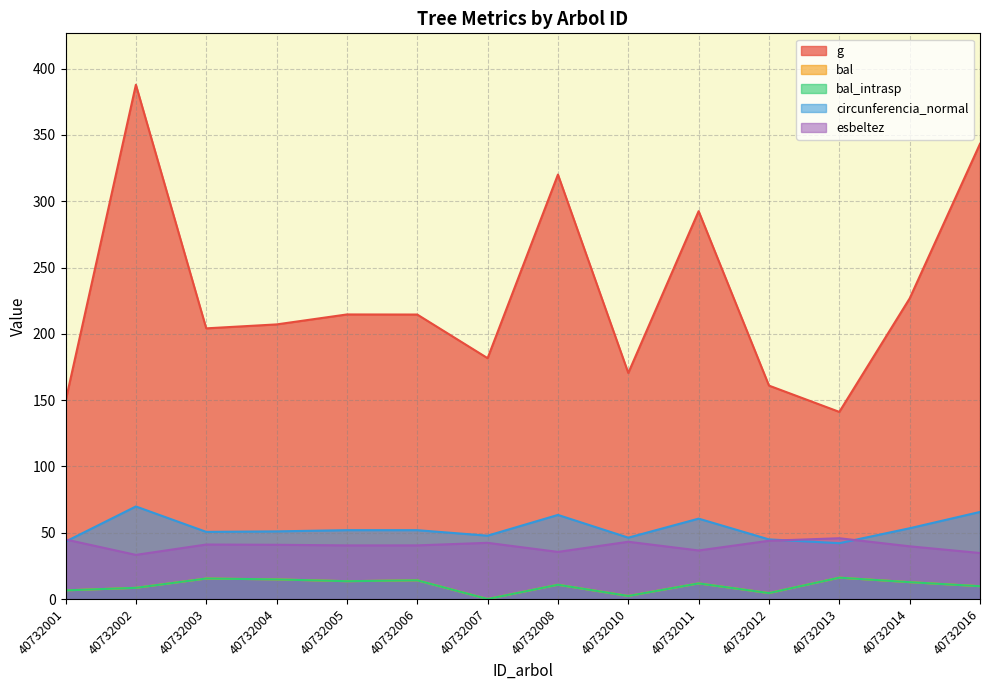

What are all the series names shown in the legend?

g, bal, bal_intrasp, circunferencia_normal, esbeltez